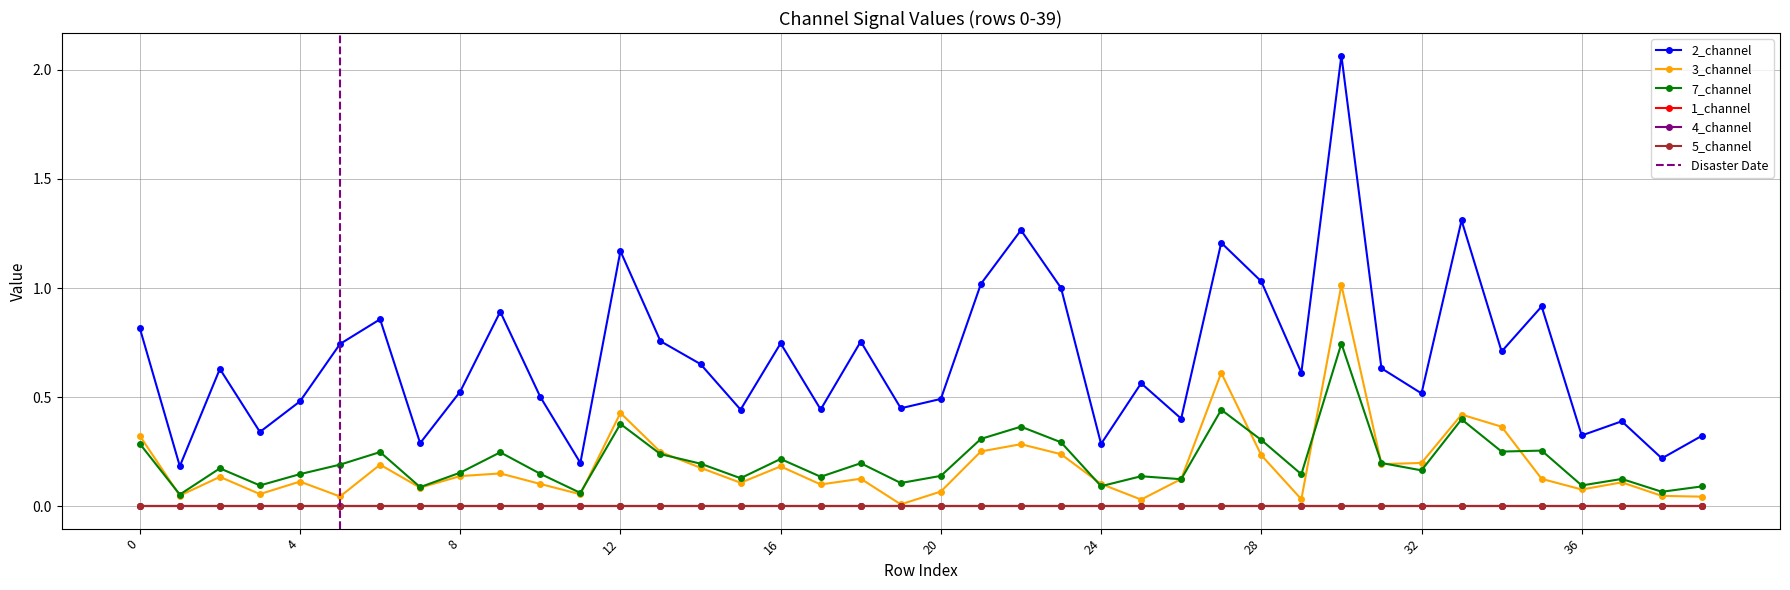

What is the value of the 2_channel point at the 22nd from the left?

1.0